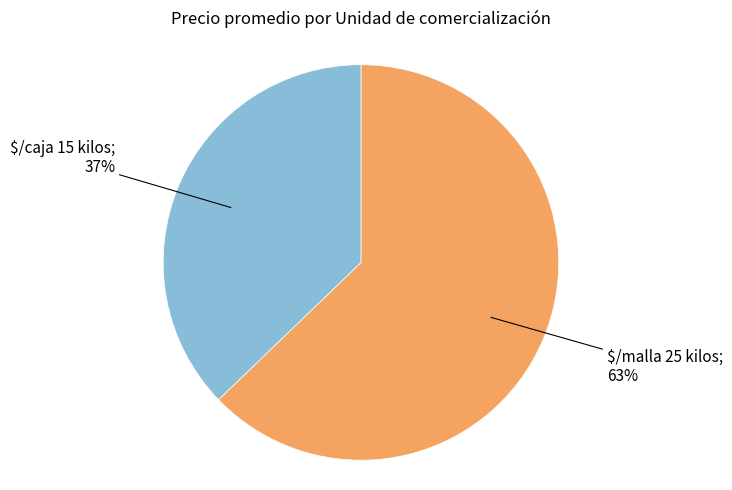

Is there a majority slice in this chart?

Yes